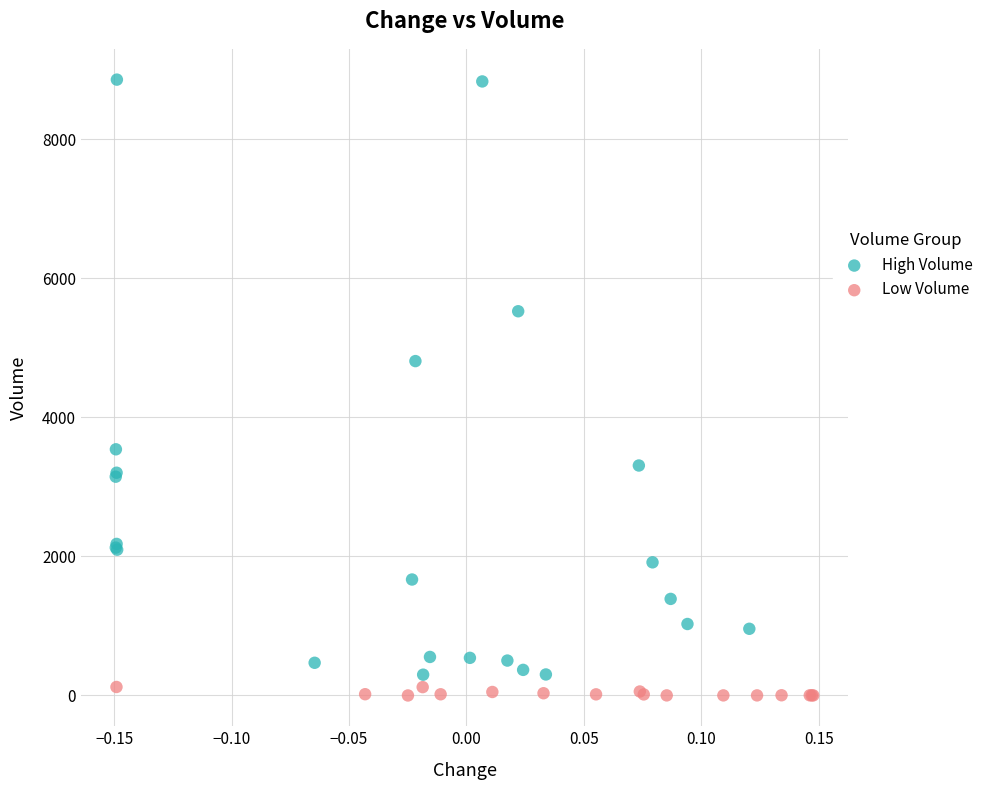

Which series contains the lowest Y value?

Low Volume